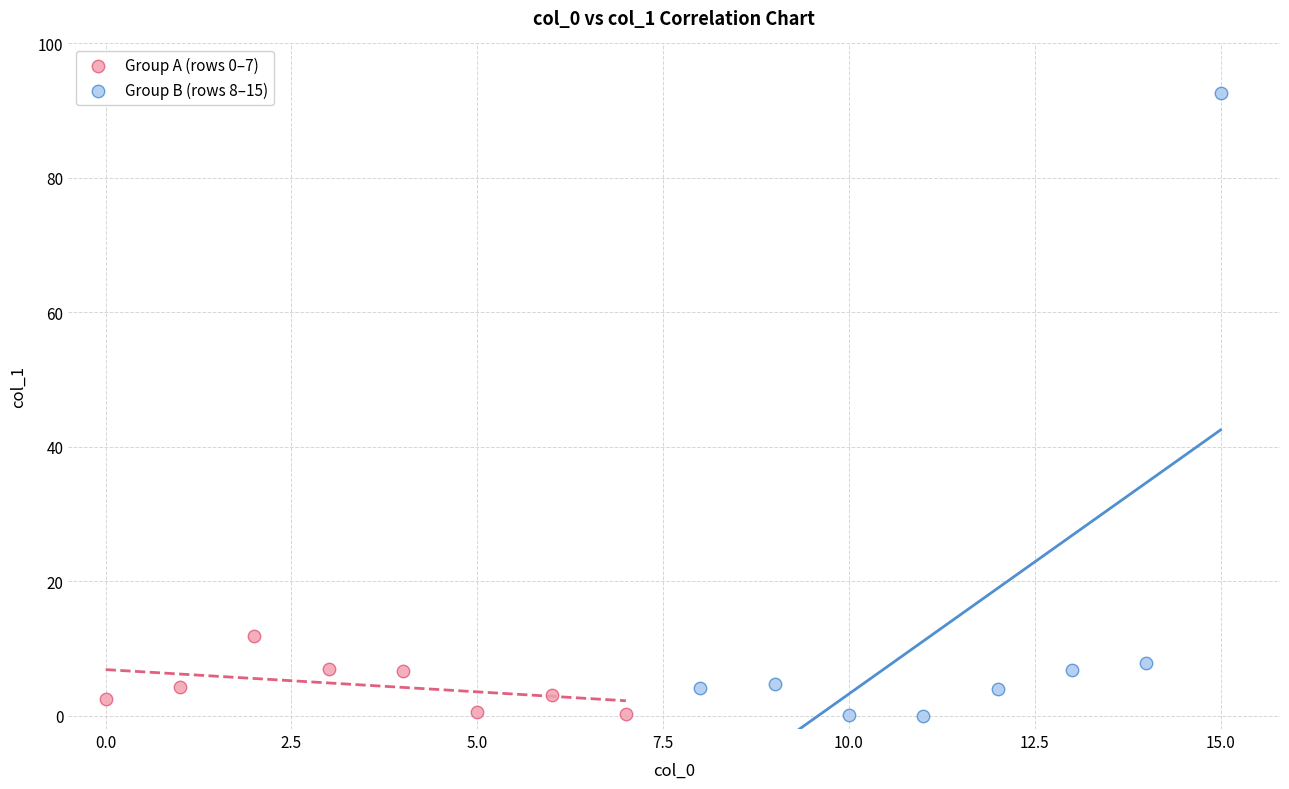

Which series contains the highest Y value?

Group B (rows 8–15)